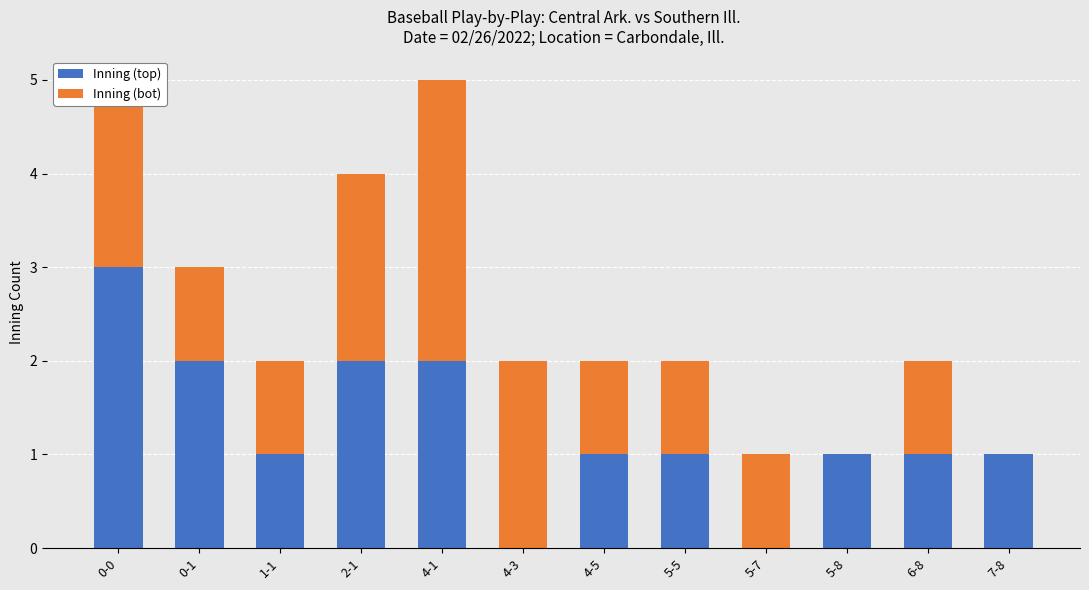

The value of Inning (top) at 5-5 is 0. True or false?

False